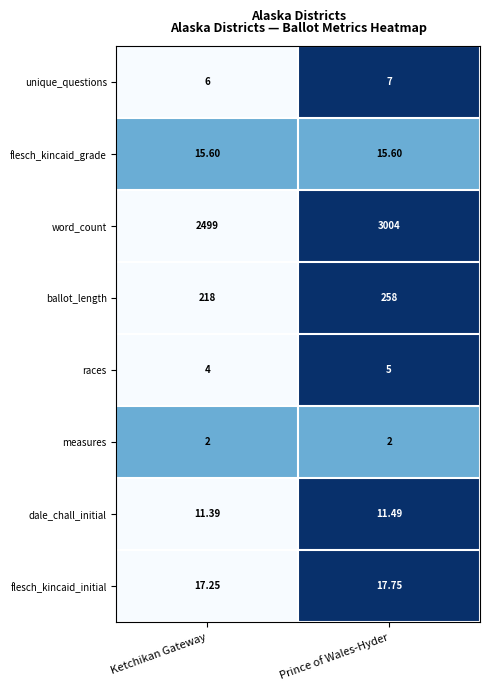

Which series has the largest total across all categories?

word_count